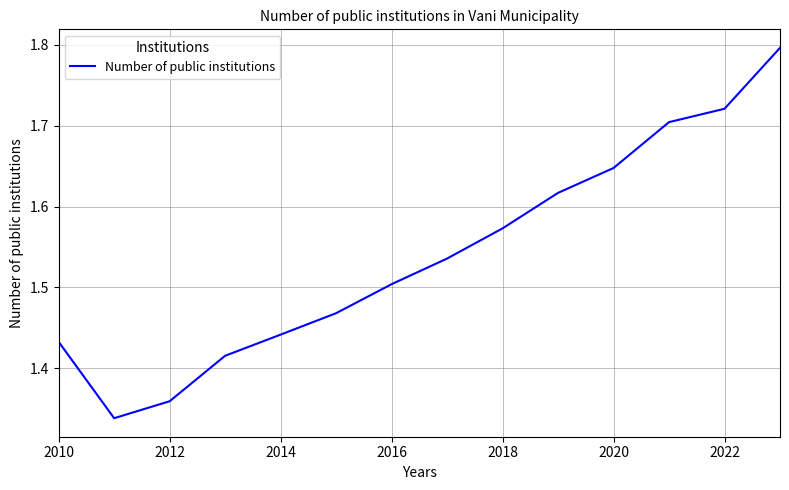

What is the difference between the maximum and minimum values?

0.5